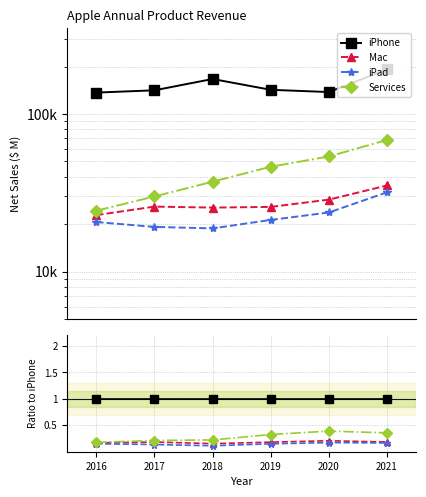

What is the spread (max minus min) of values at 2019?

0.9